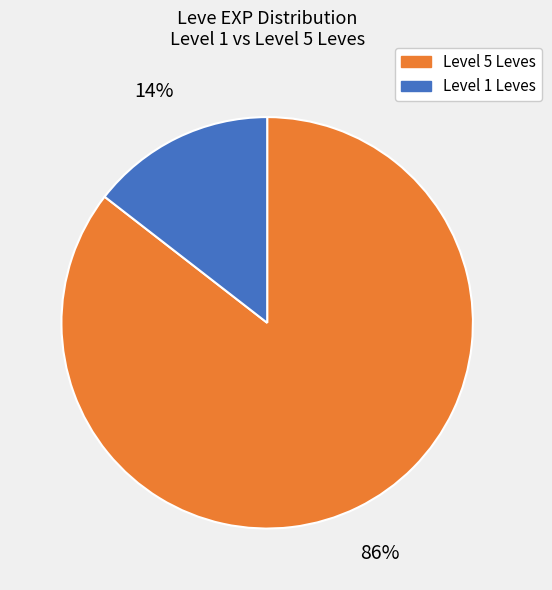

How many segments does this pie chart have?

2